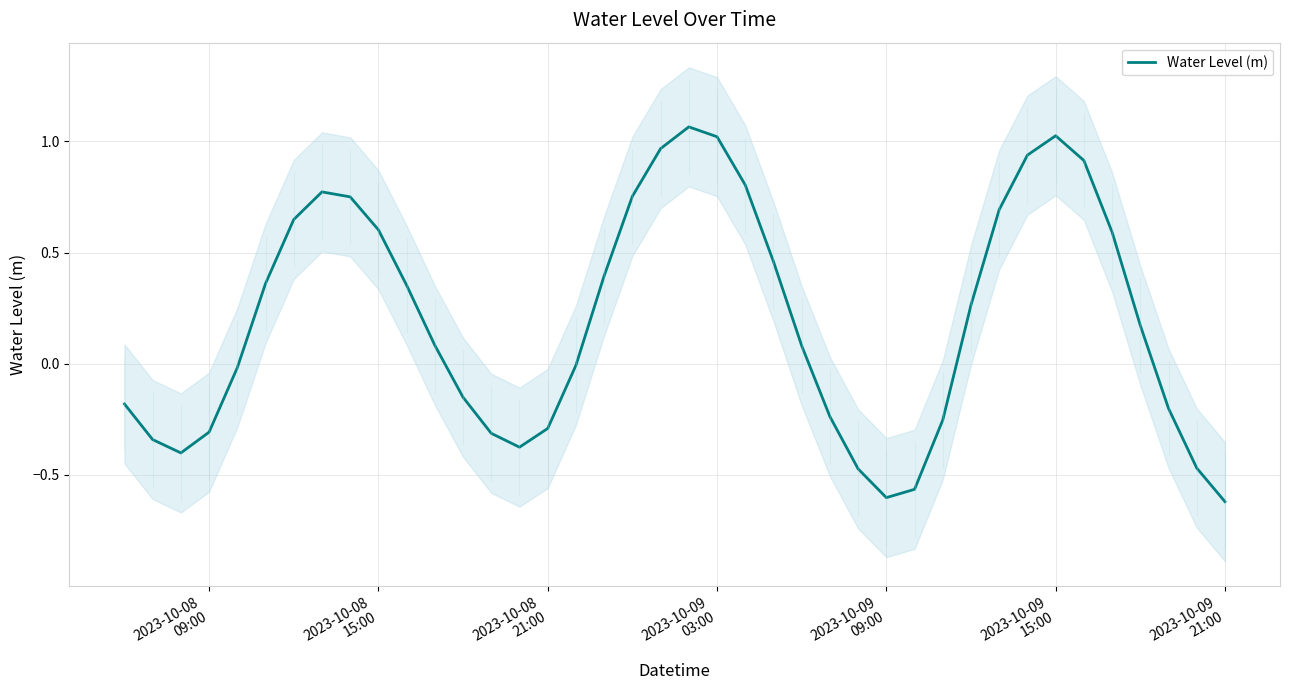

Reading left to right, transcribe all the data shown in this chart.

-0.2	-0.3	-0.4	-0.3	-0.0	0.4	0.6	0.8	0.8	0.6	0.4	0.1	-0.2	-0.3	-0.4	-0.3	-0.0	0.4	0.8	1.0	1.1	1.0	0.8	0.5	0.1	-0.2	-0.5	-0.6	-0.6	-0.3	0.3	0.7	0.9	1.0	0.9	0.6	0.2	-0.2	-0.5	-0.6